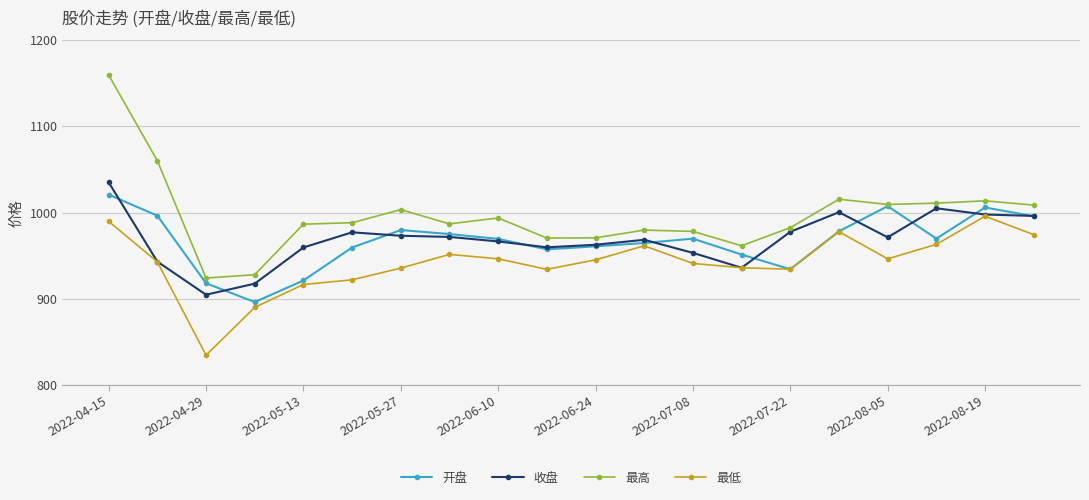

What is the lowest value of the 最低 series?

834.5